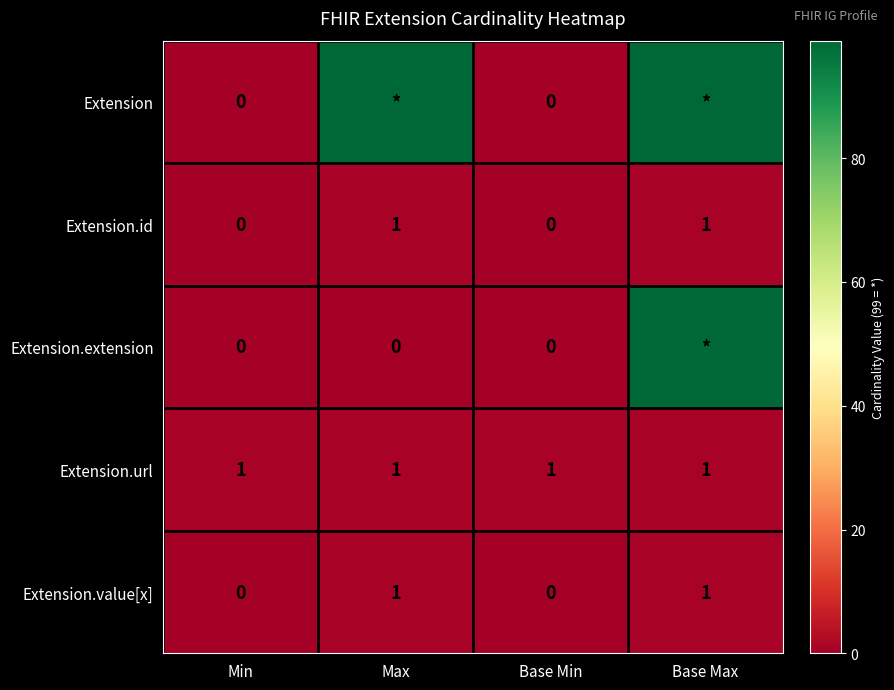

Which has a higher value, Base Min or Max?

Max